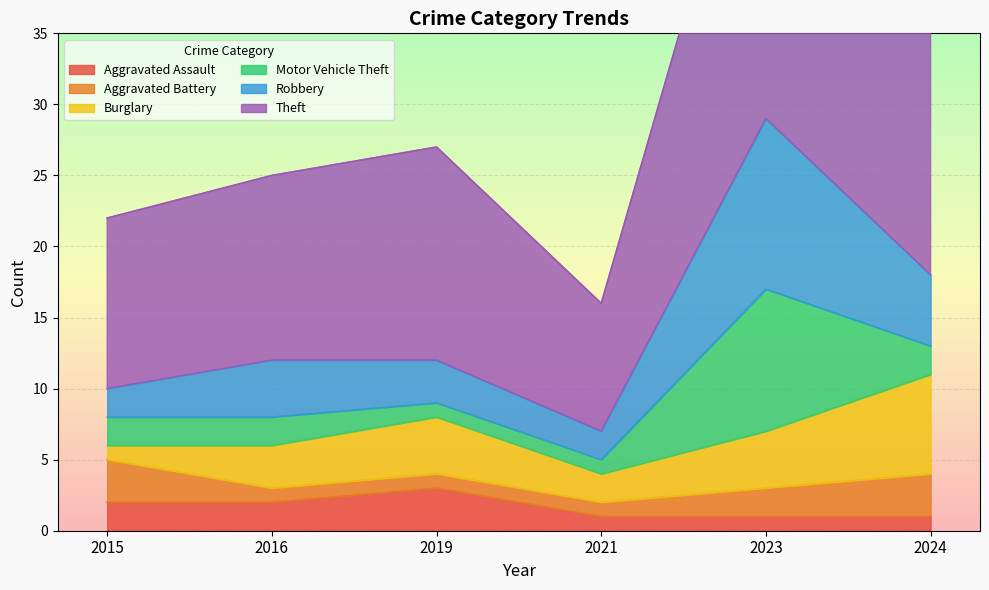

Which series changed the most between 2021 and 2023?

Theft